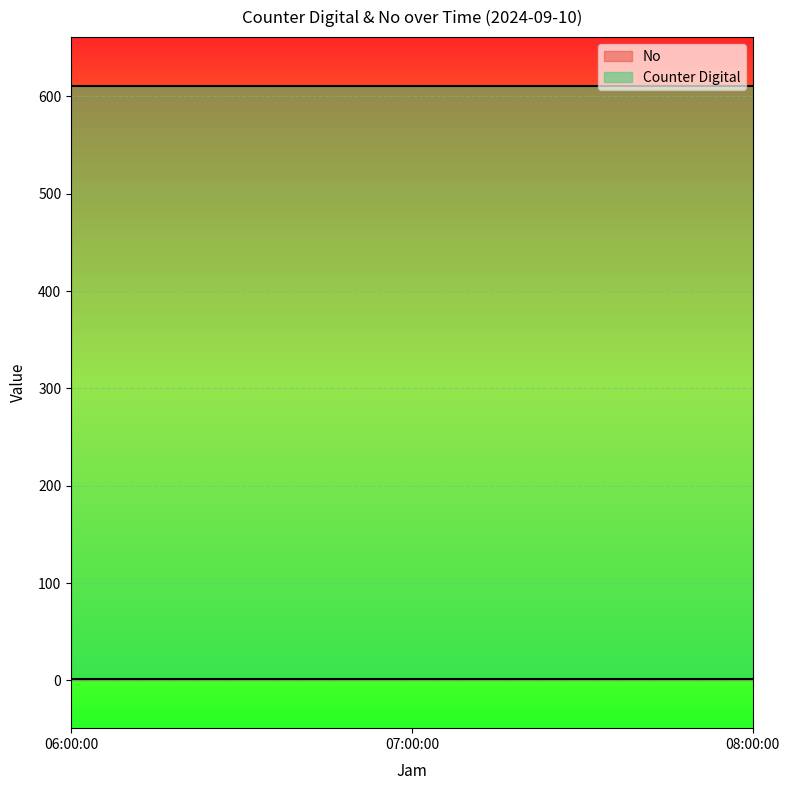

What is the approximate value of Counter Digital at 08:00:00?

610.8